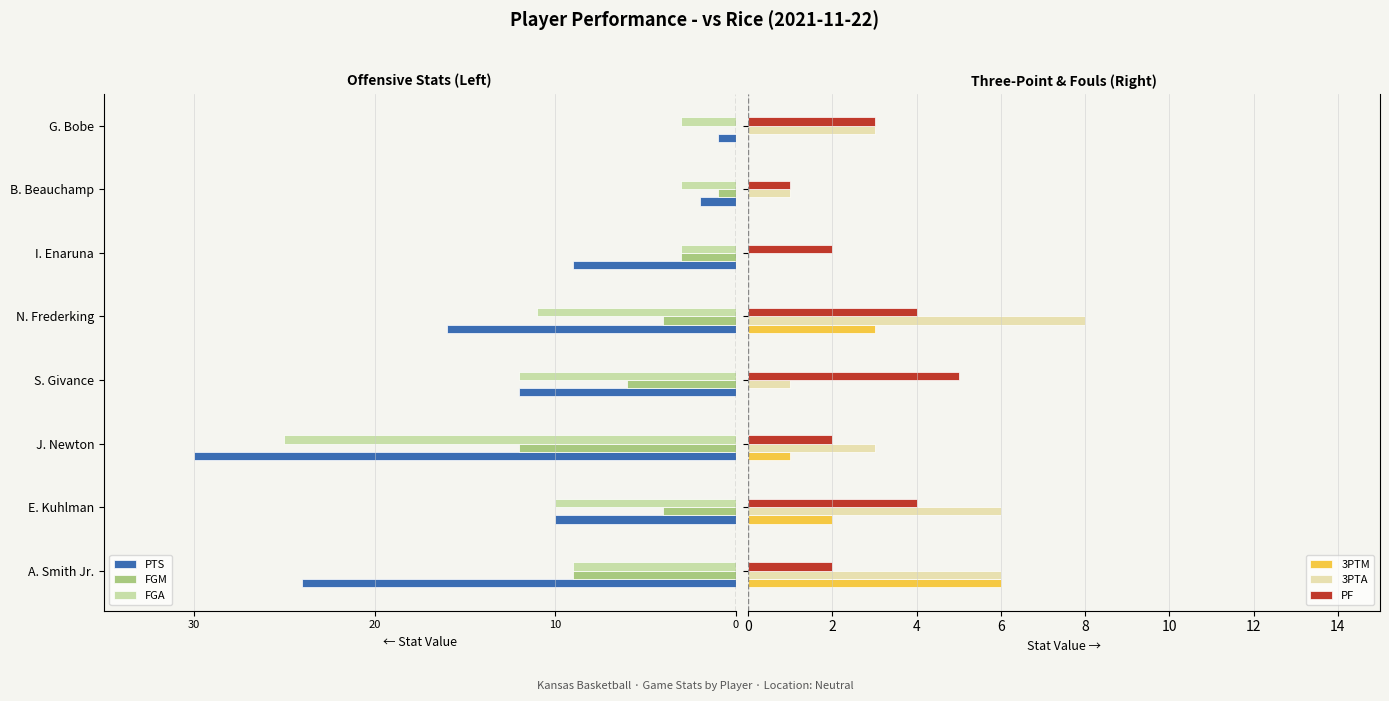

Which has a higher value, E. Kuhlman or J. Newton?

E. Kuhlman